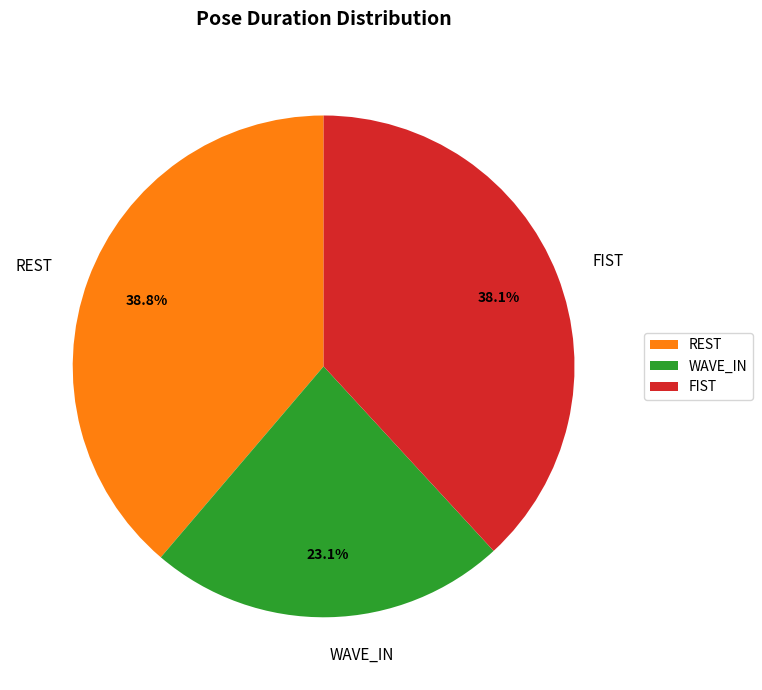

Count the number of slices in the pie.

3